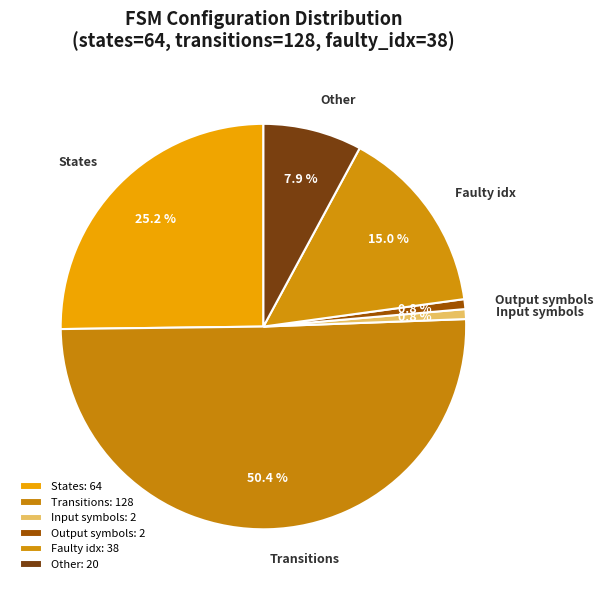

What percentage is NOT represented by Faulty idx?

85.0%